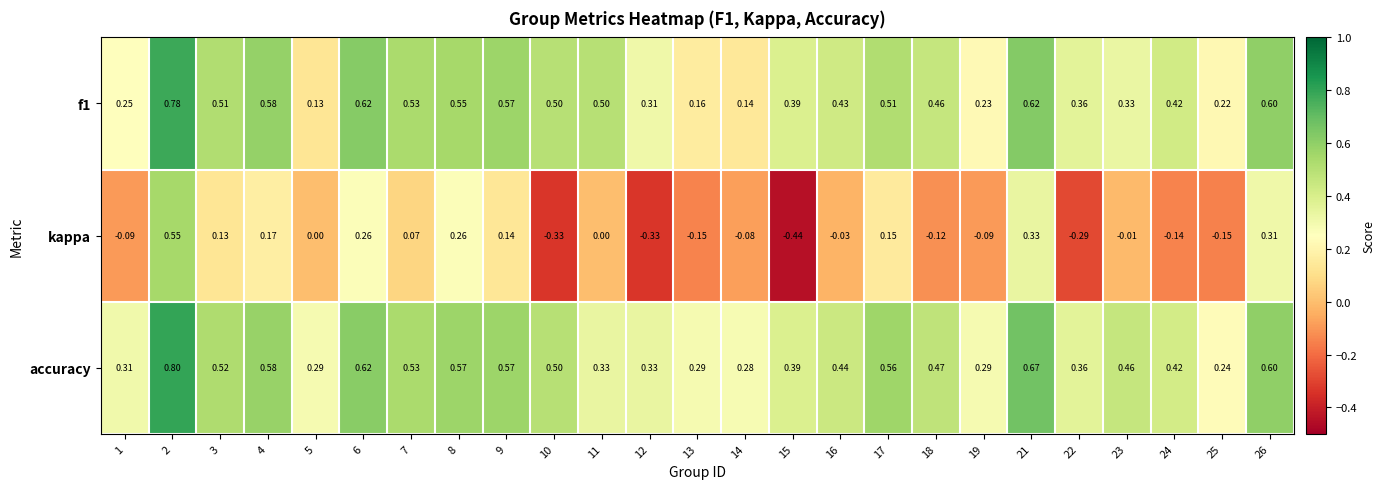

Which series has the widest spread of values?

kappa